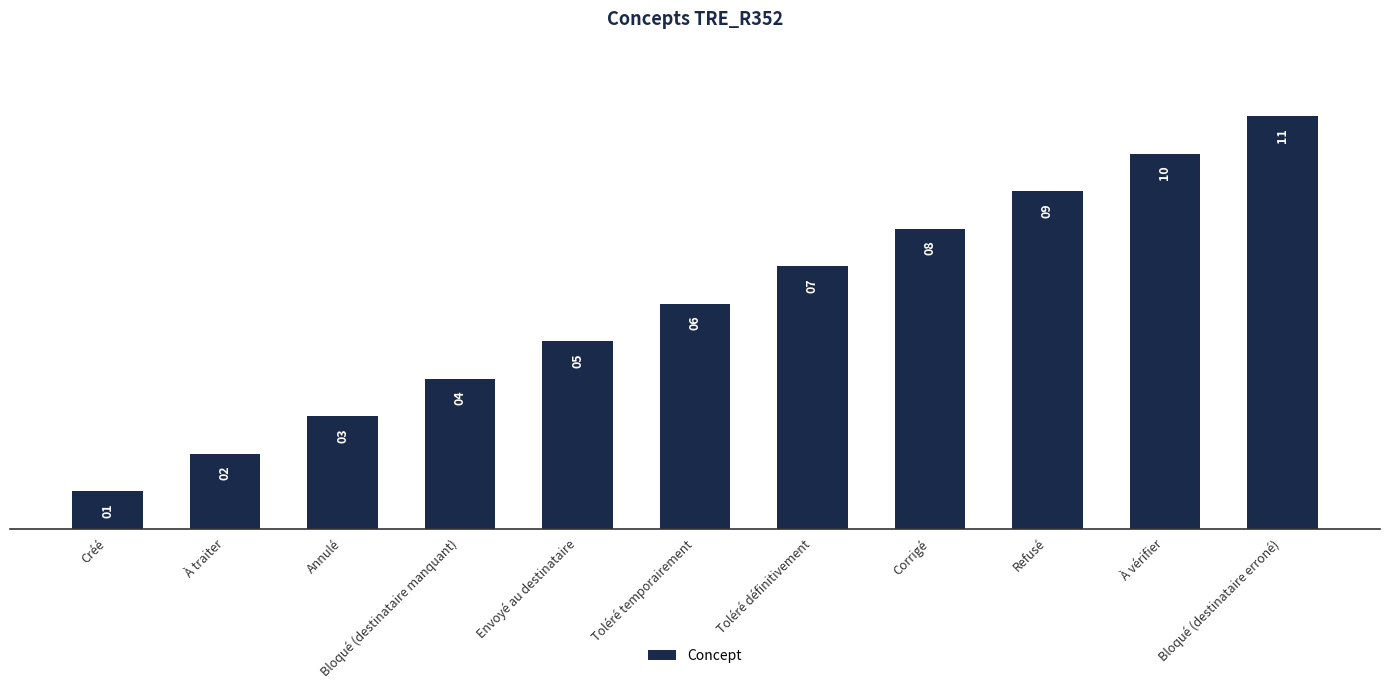

Between À traiter and Créé, which is larger?

À traiter